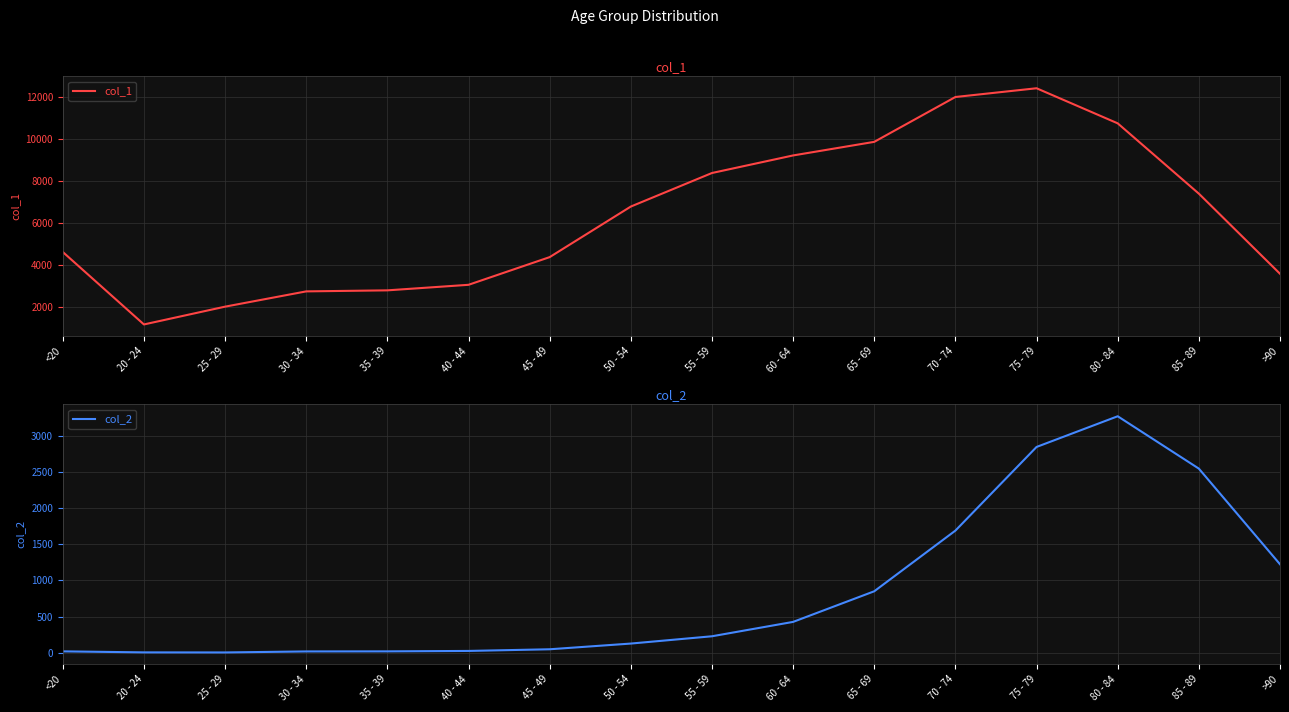

True or false: col_2 has more than 0 points higher than both neighbors.

True